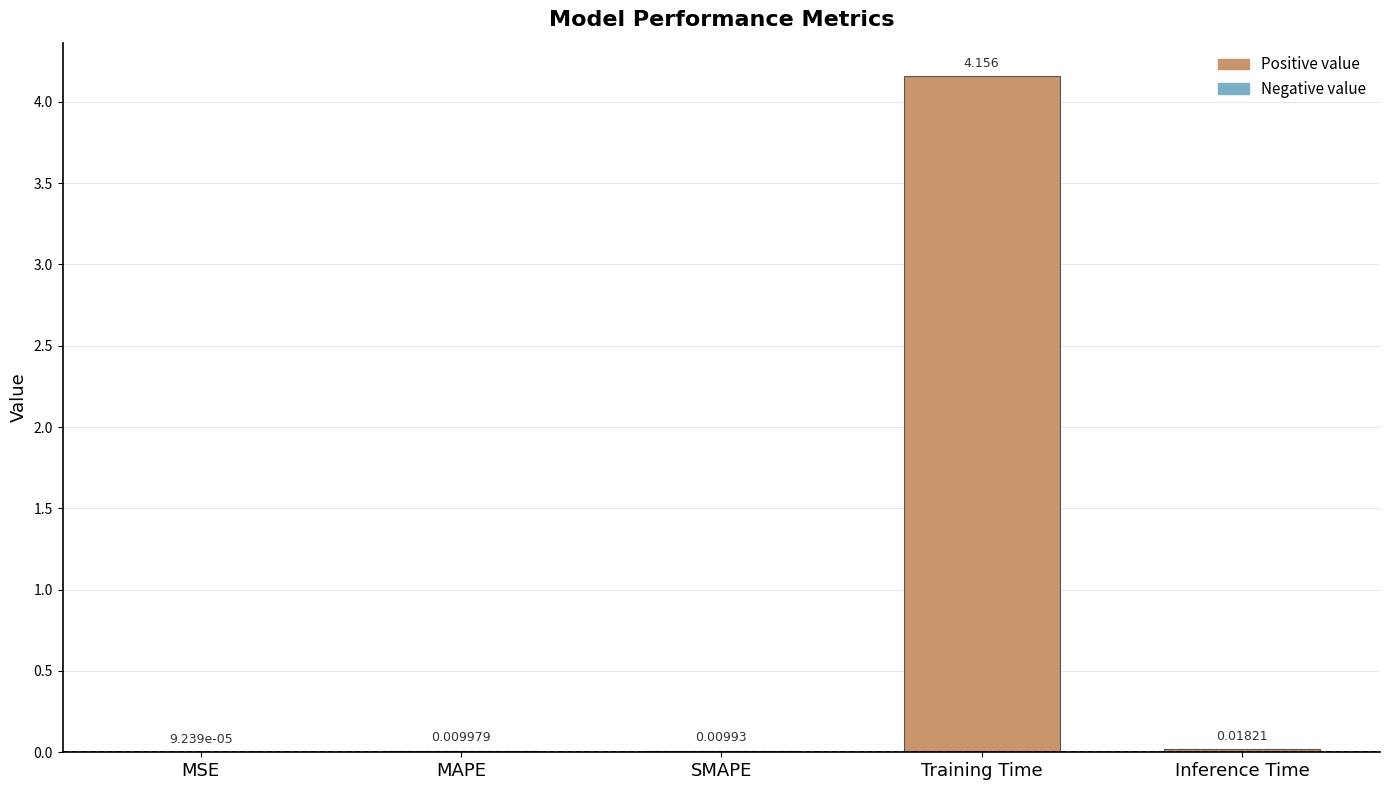

Where is the data nearest to the value 2?

Inference Time